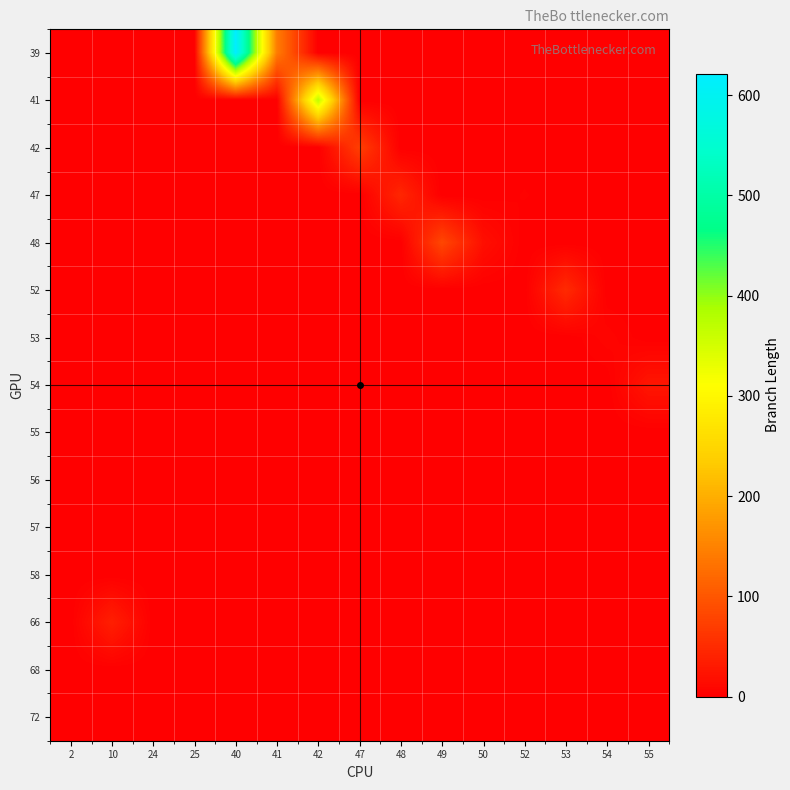

What is the difference between the highest and lowest values at 47?

72.5